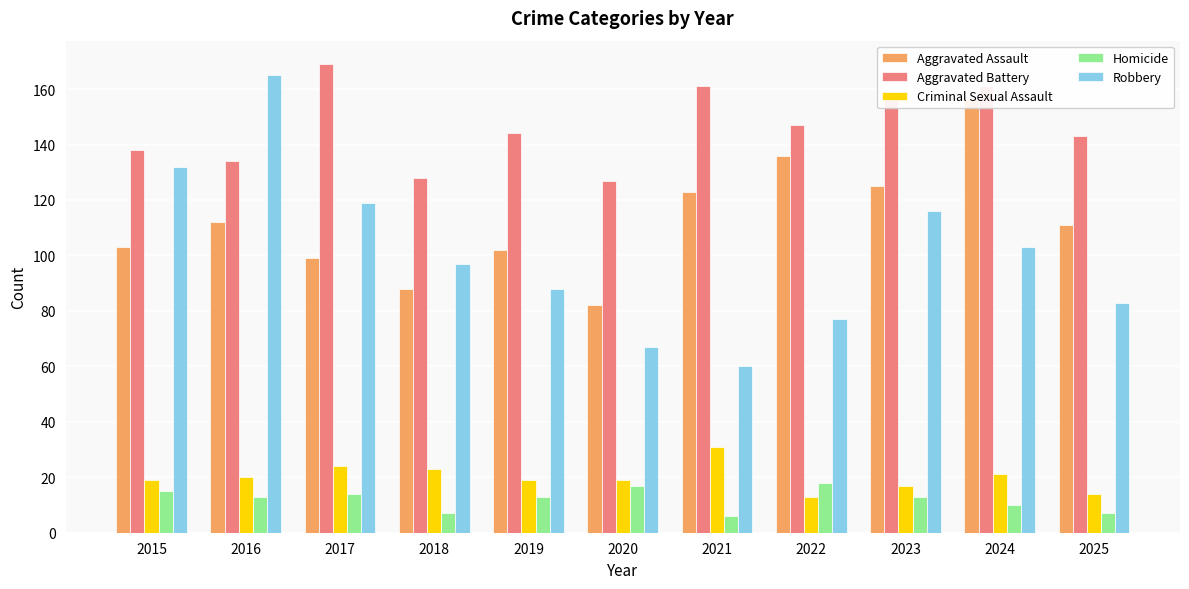

Reading left to right, transcribe all the data shown in this chart.

Aggravated Assault: 103	112	99	88	102	82	123	136	125	156	111
Aggravated Battery: 138	134	169	128	144	127	161	147	157	161	143
Criminal Sexual Assault: 19	20	24	23	19	19	31	13	17	21	14
Homicide: 15	13	14	7	13	17	6	18	13	10	7
Robbery: 132	165	119	97	88	67	60	77	116	103	83